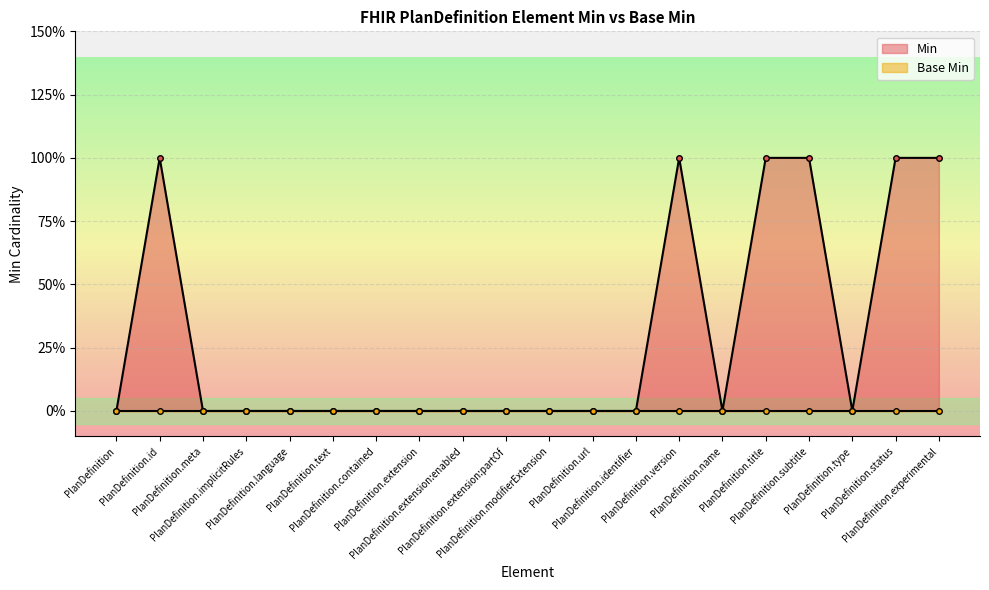

Which has a higher value, PlanDefinition.url or PlanDefinition.implicitRules?

PlanDefinition.url